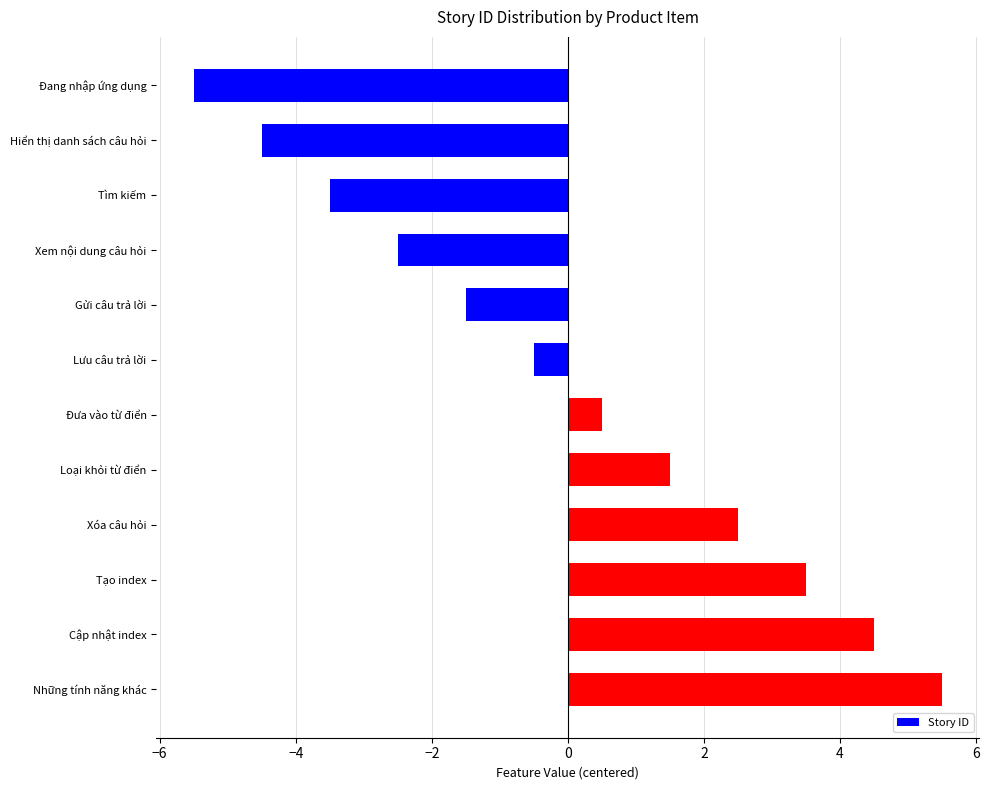

At which category does the chart reach its peak across all series?

Những tính năng khác